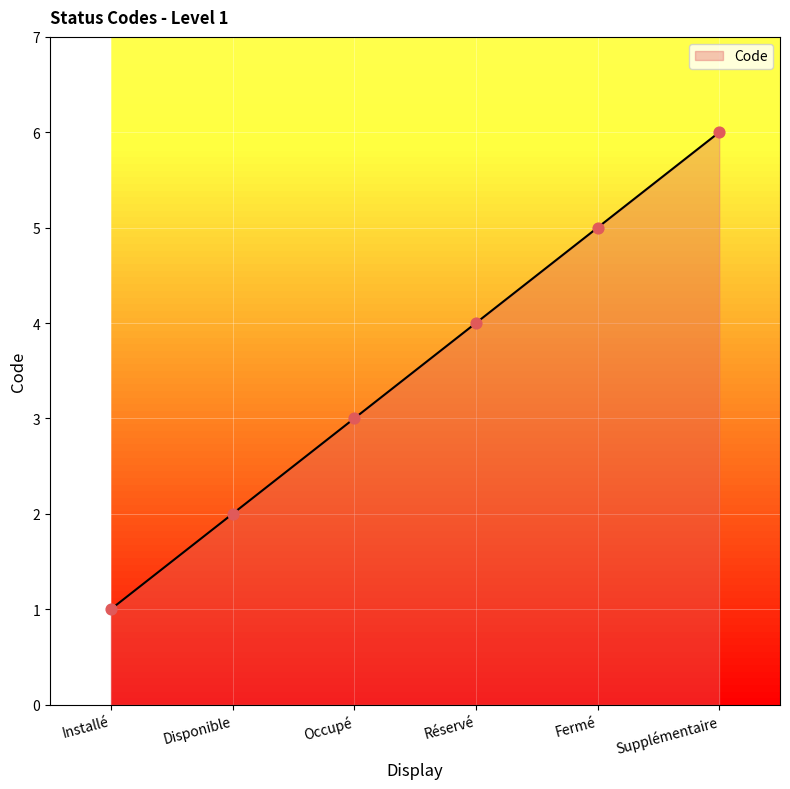

What is the change in value from Disponible to Occupé?

+1